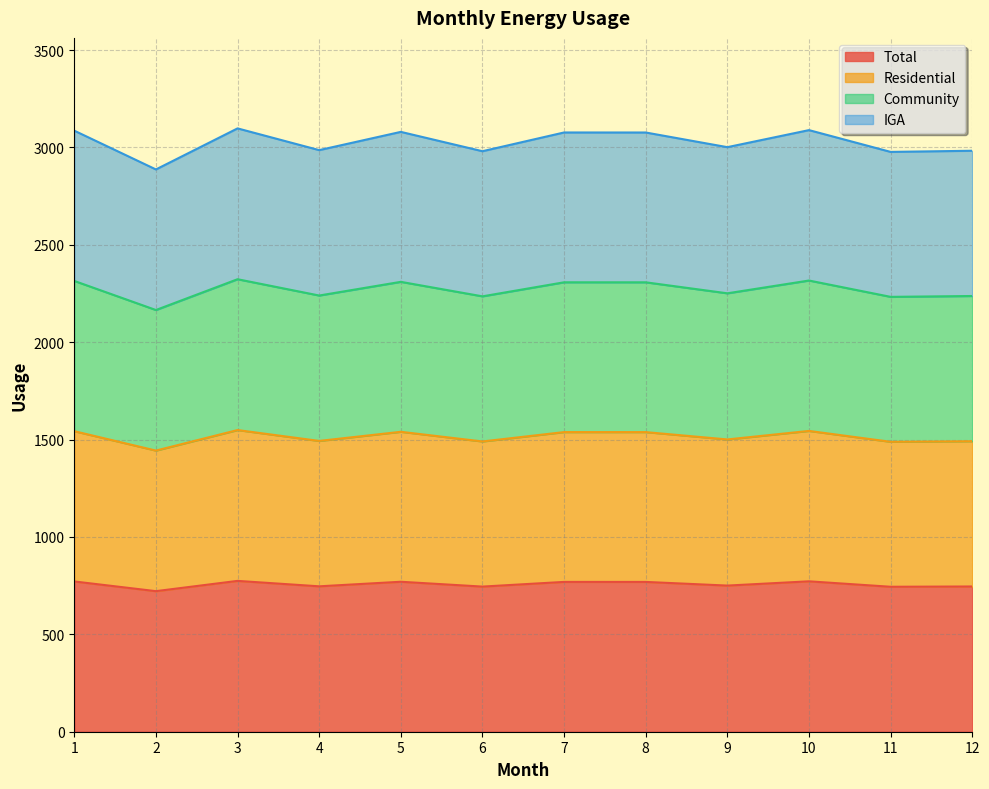

Is it true that Residential equals 1488.7 at 11?

True